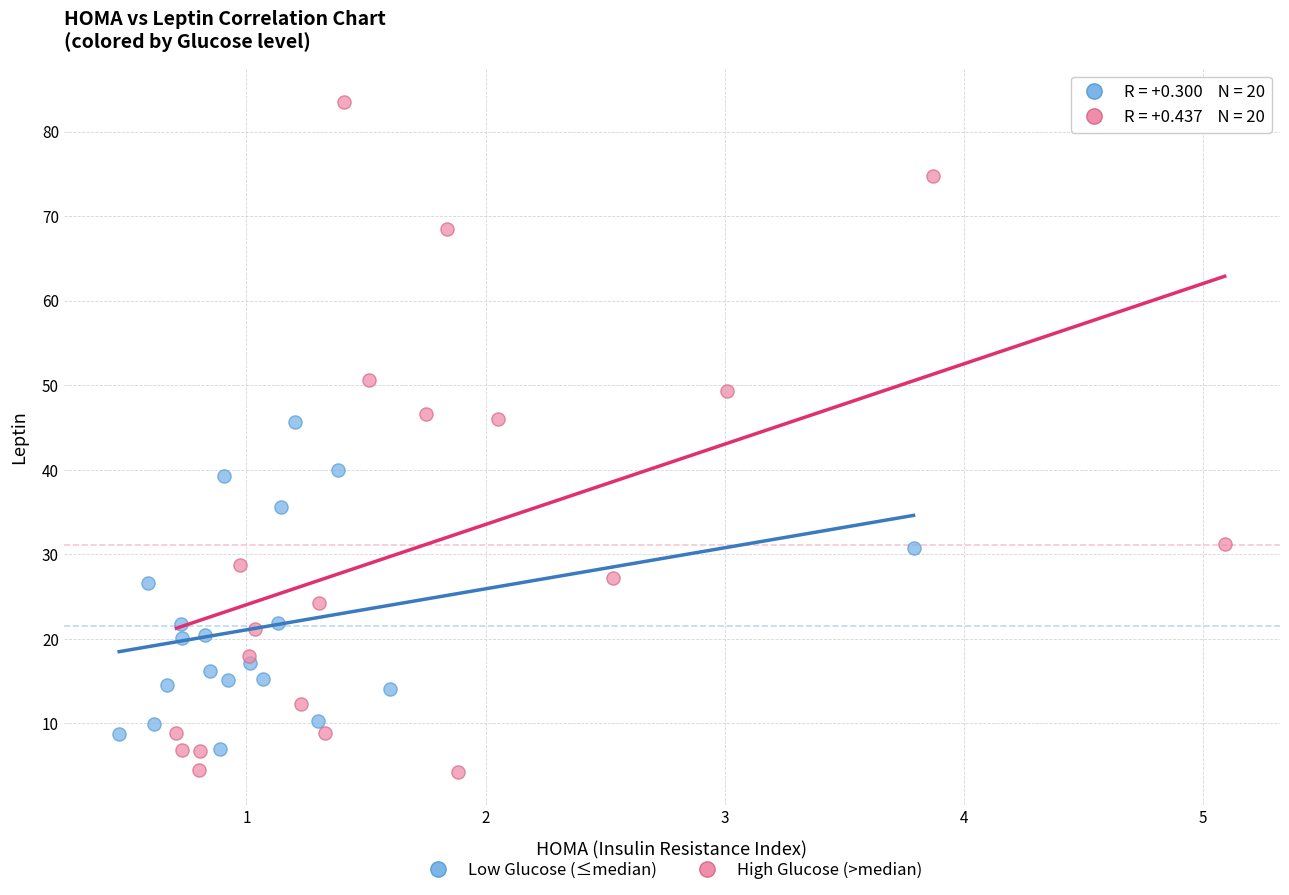

Which series has the largest Y range (max minus min)?

High Glucose (>median)